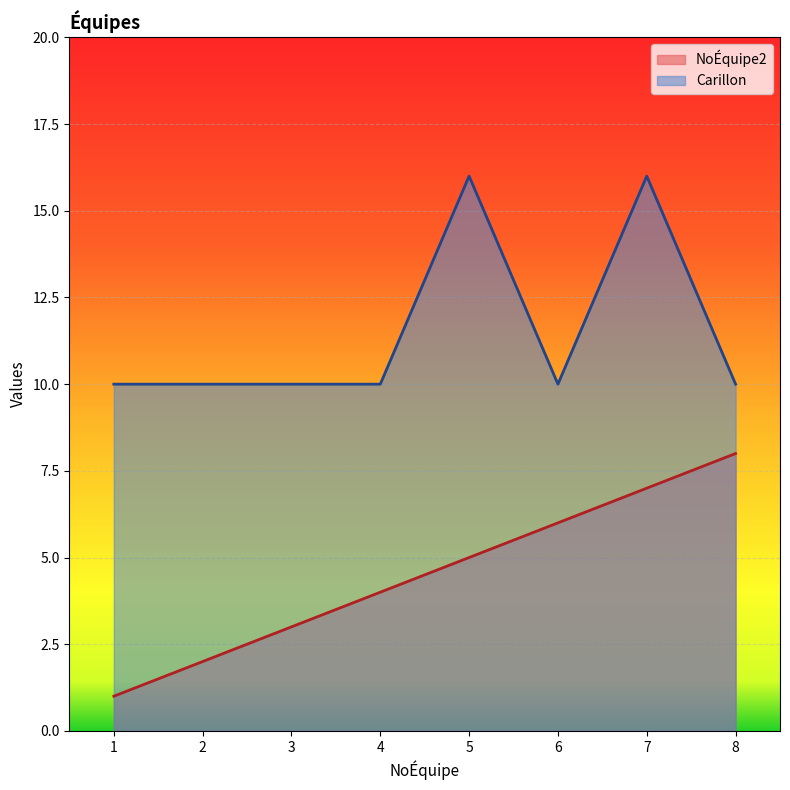

Between 2 and 3, which series saw the biggest shift?

NoÉquipe2